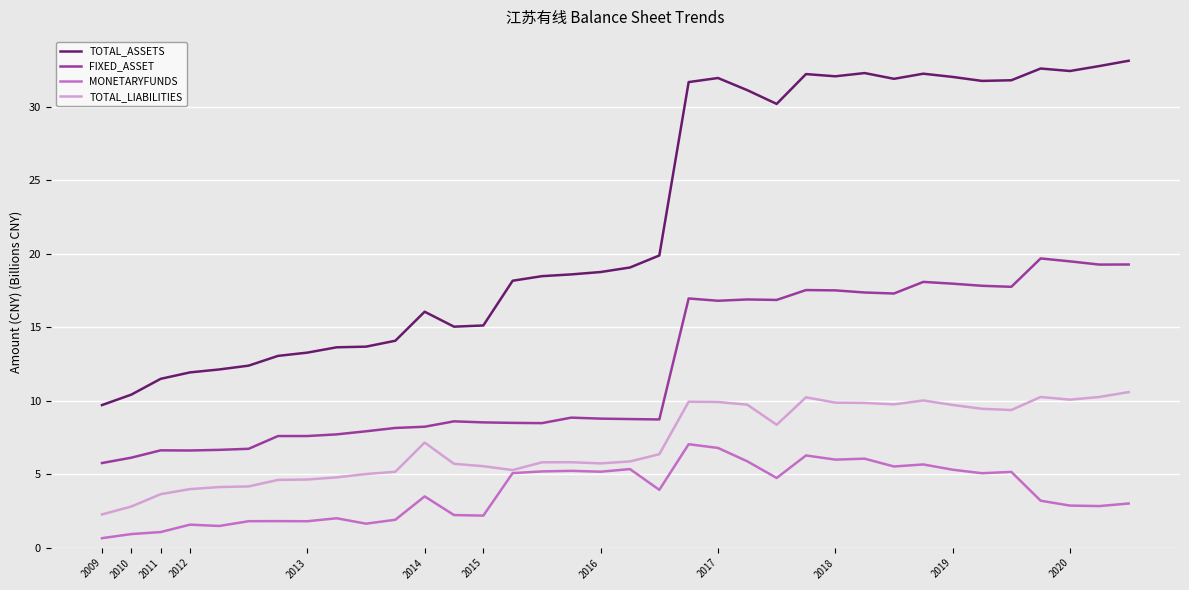

Which series has the largest total across all categories?

TOTAL_ASSETS